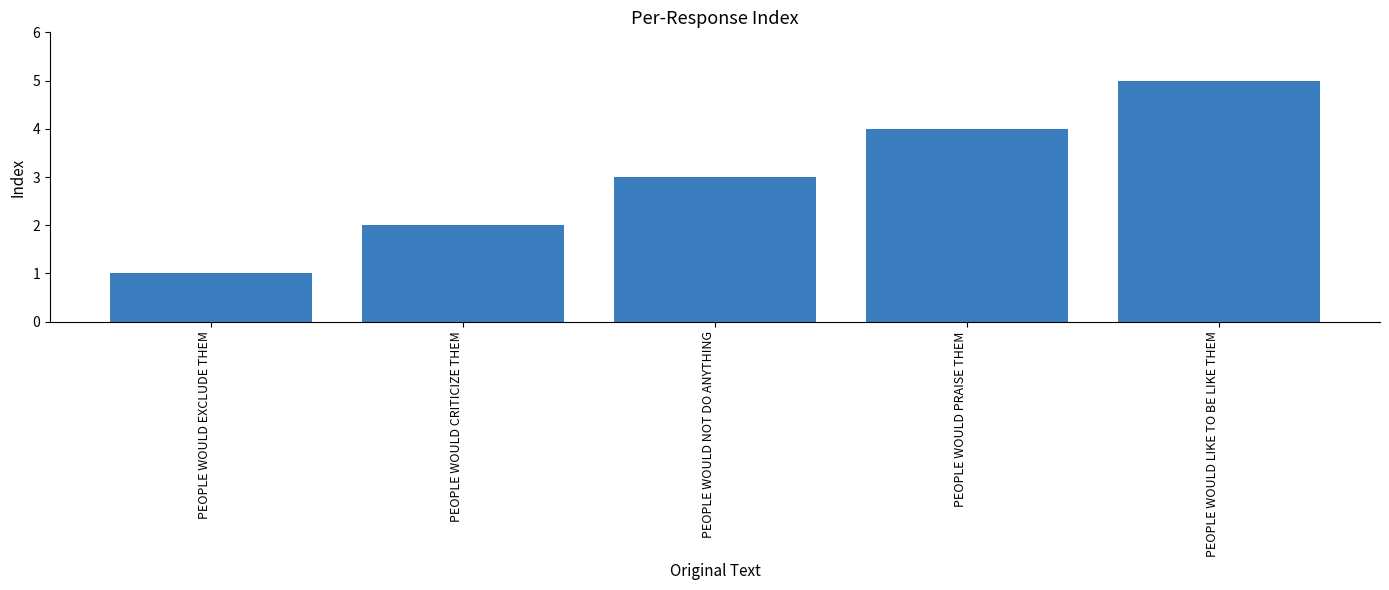

How many bars are there in total?

5